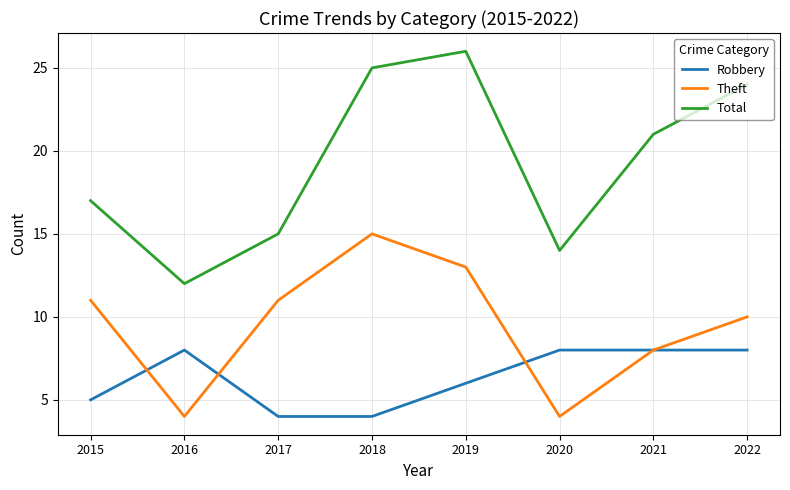

True or false: Robbery and Theft cross at least once.

True